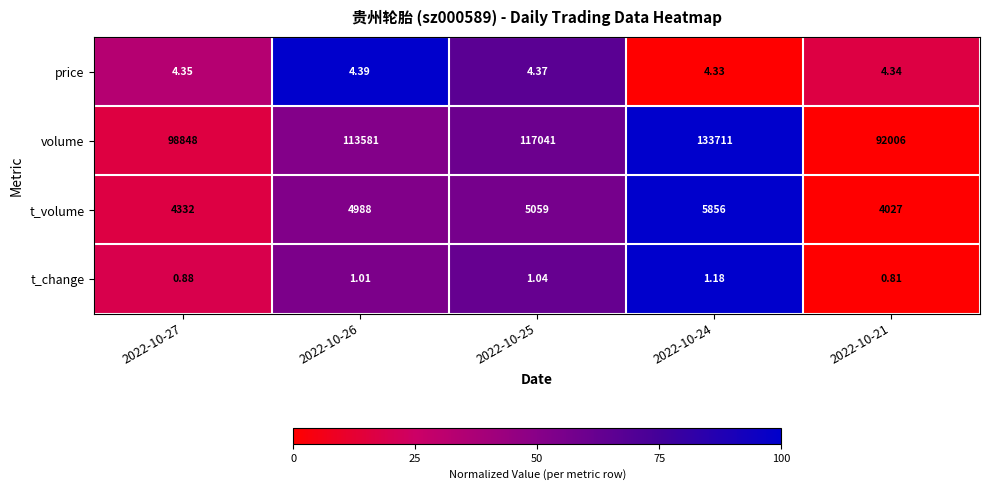

Between 2022-10-25 and 2022-10-21, which series saw the biggest shift?

volume